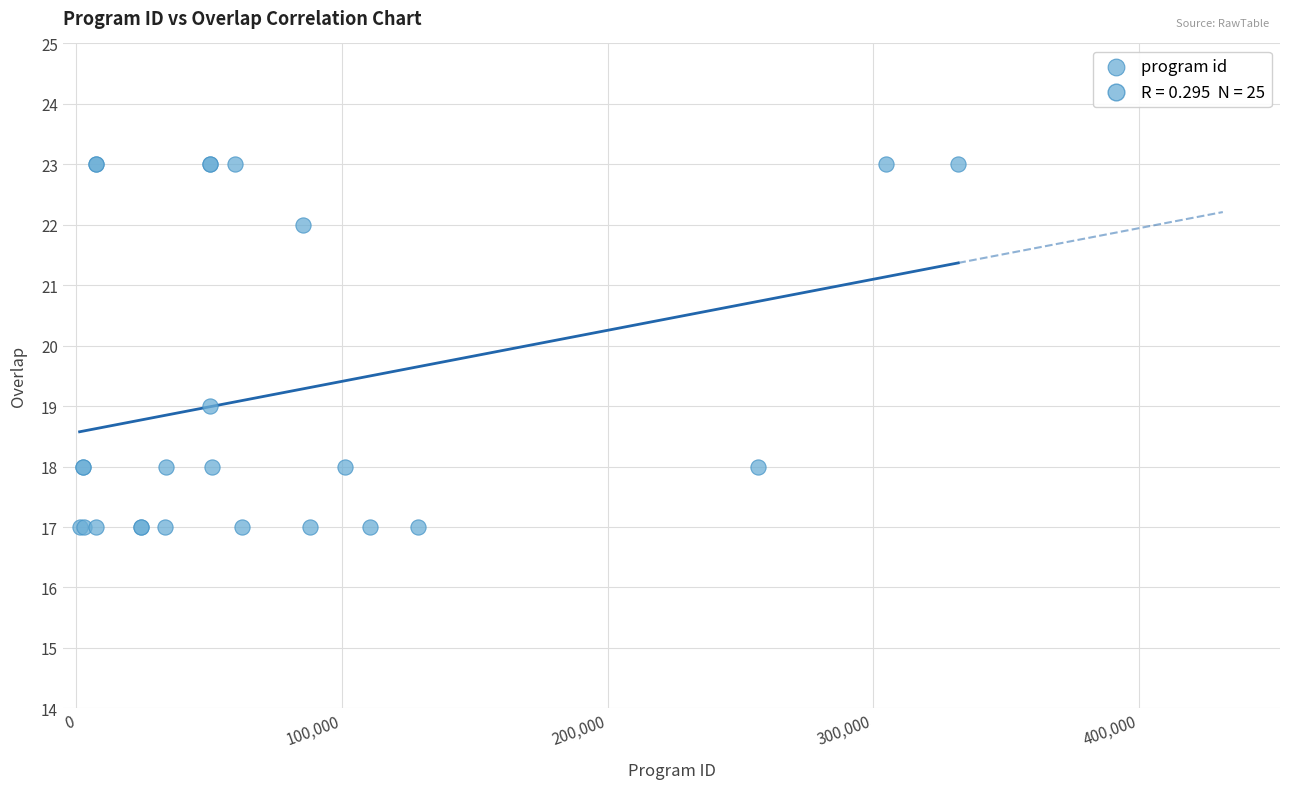

What Y value in the scatter plot is closest to 20?

19